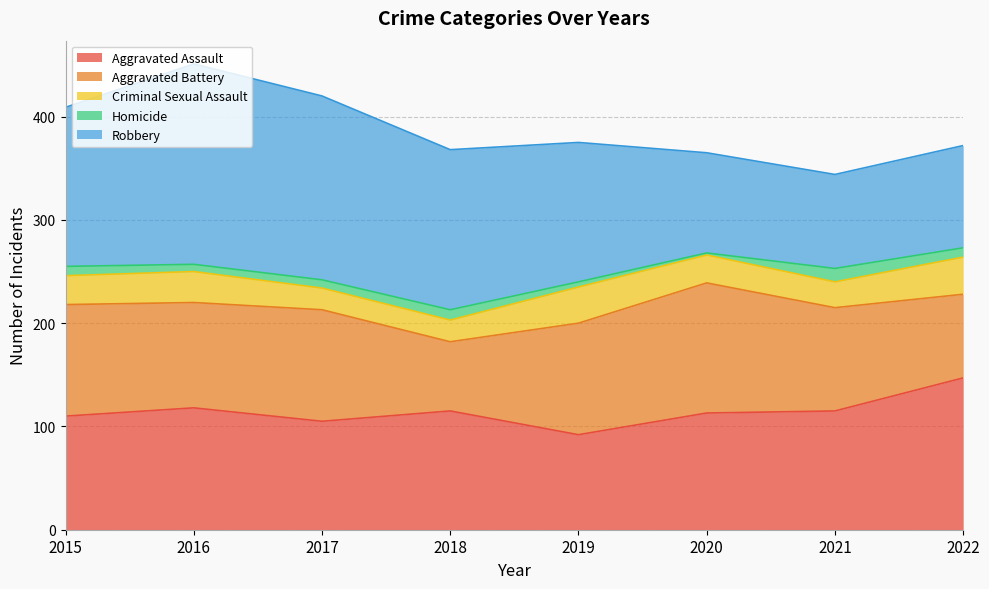

Where is Aggravated Battery nearest to the value 96?

2021